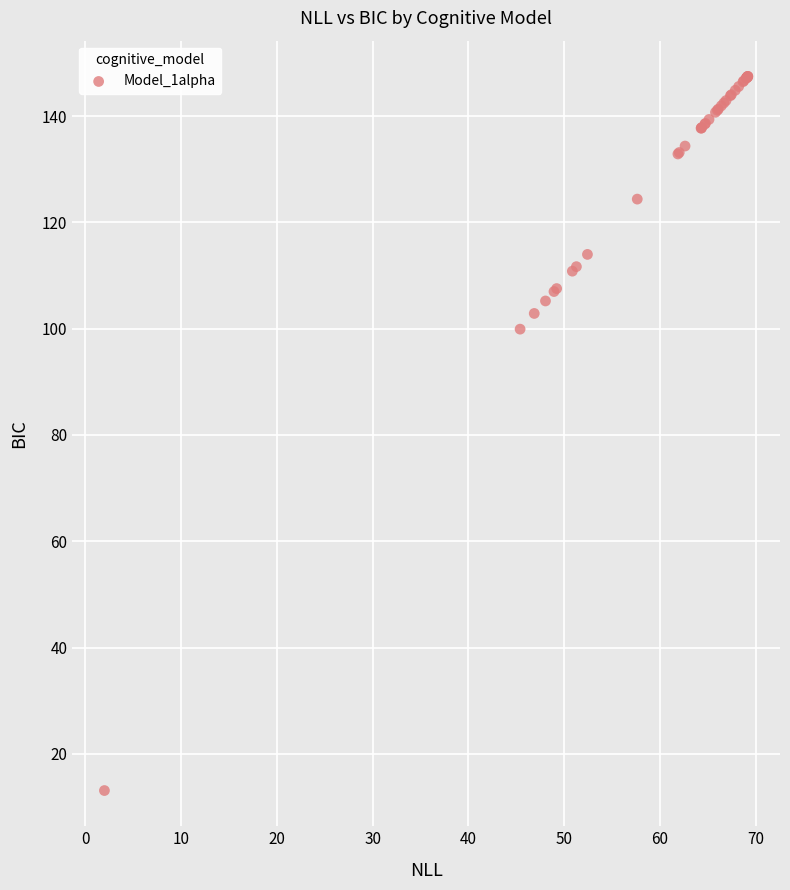

What Y value in the scatter plot is closest to 80?

99.9